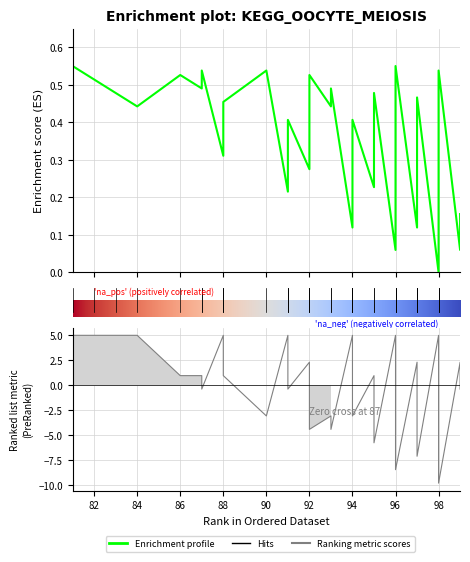

What is the difference between the maximum and minimum values in the col_1 series?

0.6